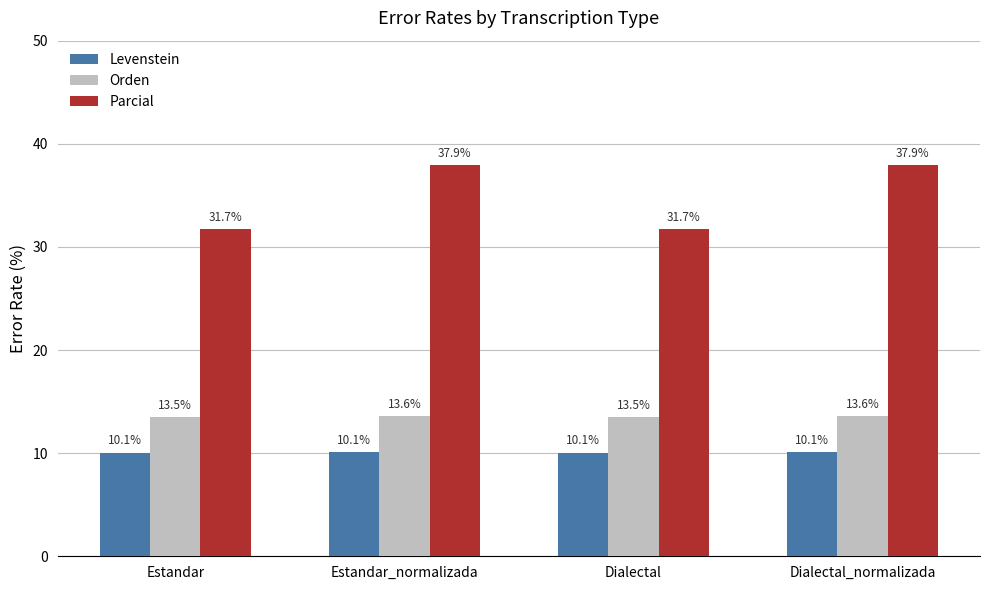

What is the difference between the second highest and second lowest values in the Orden series?

0.1